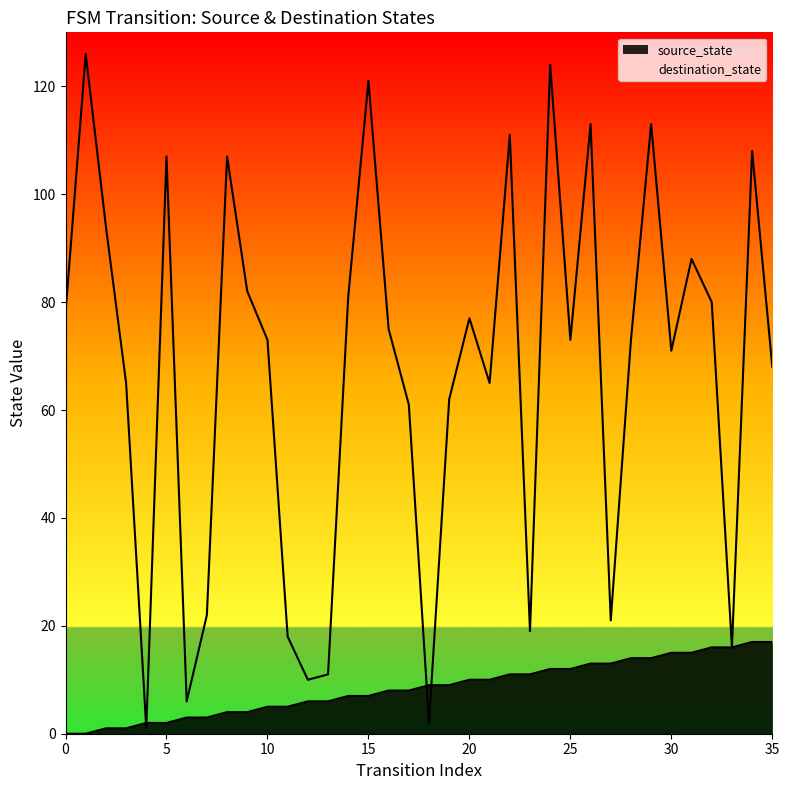

Count the number of data series in this chart.

2